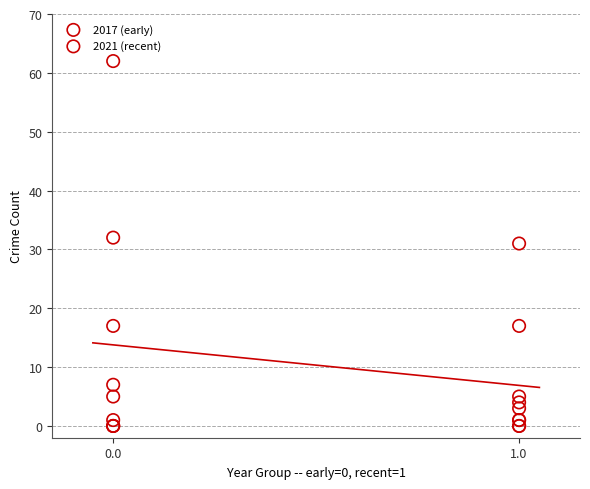

Which series contains the highest Y value?

2017 (early)